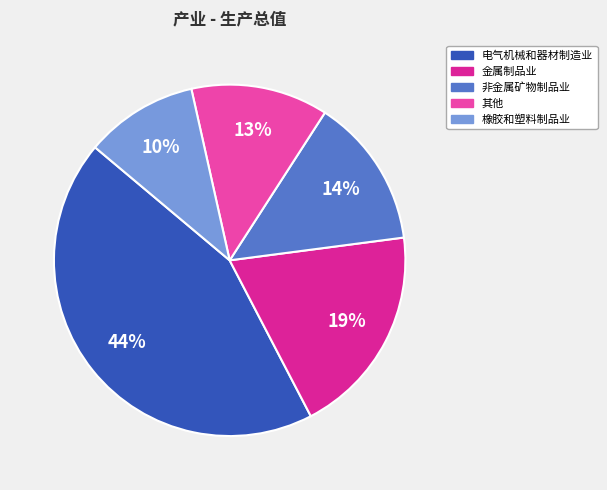

Is there a majority slice in this chart?

No